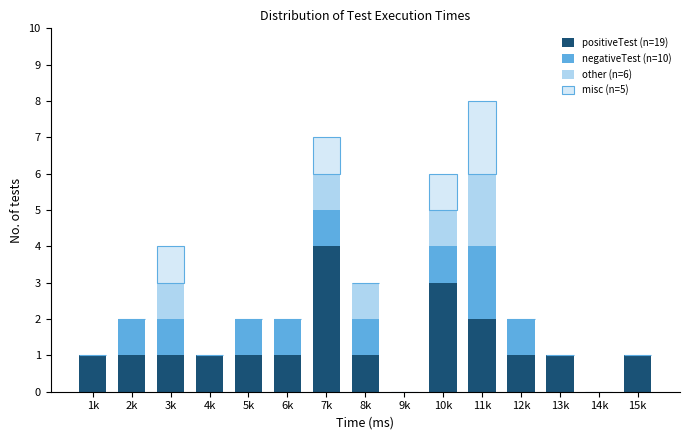

At which category is the sum across all series the highest?

11k